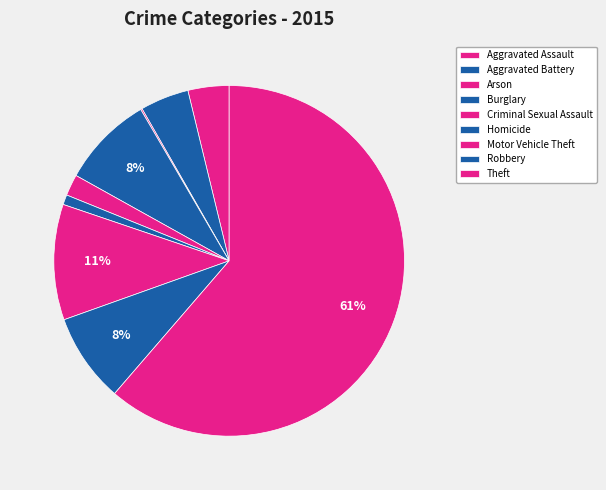

To the nearest percent, what is the average slice percentage?

11%